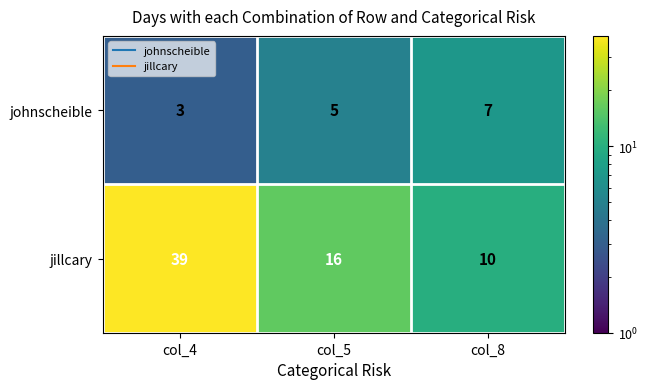

Which category has the highest value in the jillcary series?

col_4